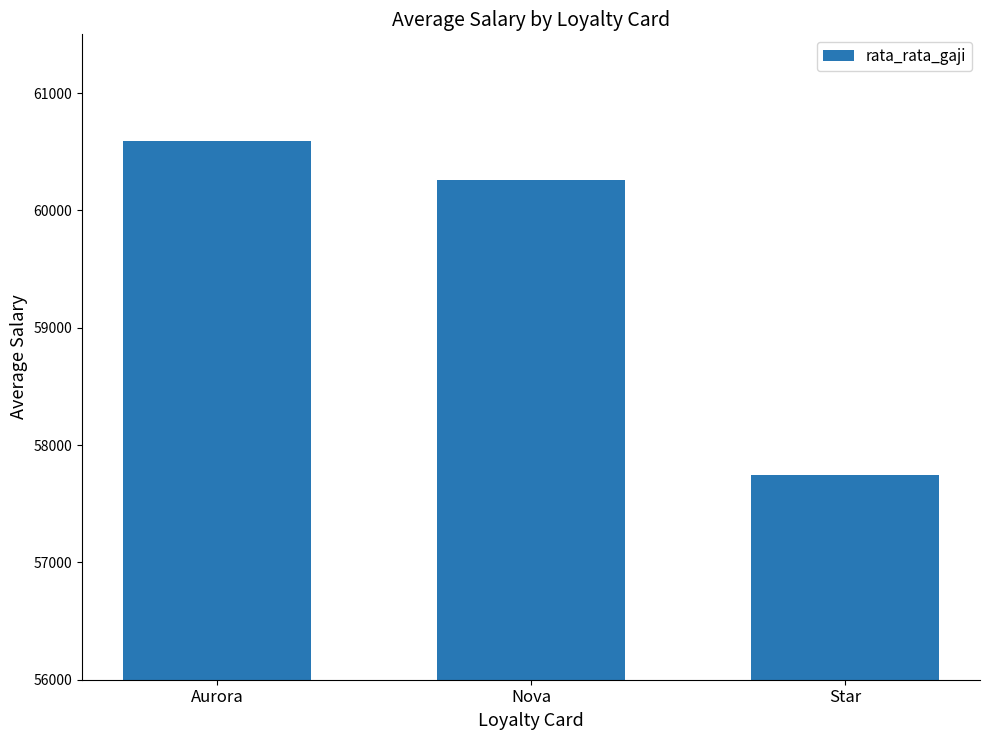

What is the value of the 2nd bar from the left?

60258.2